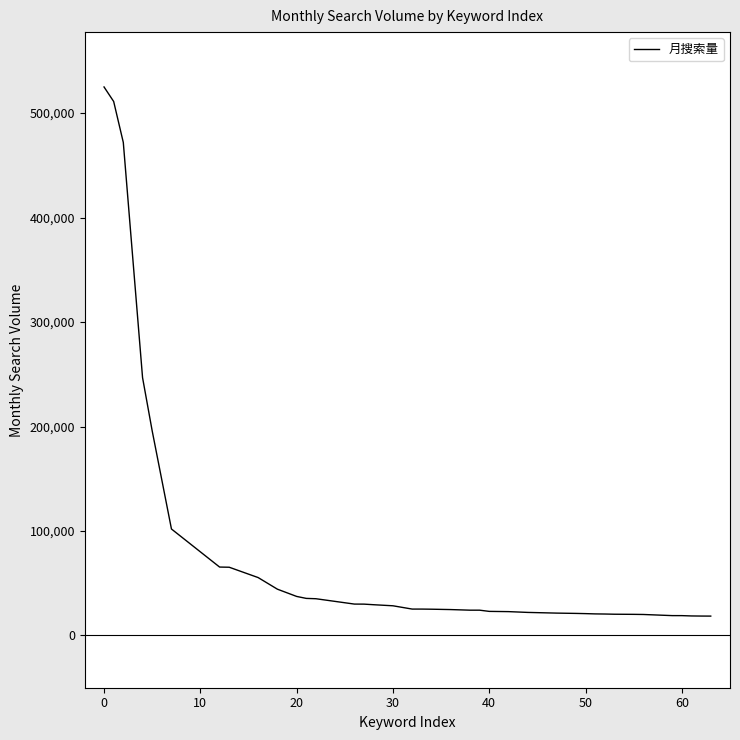

What is the minimum value shown in the chart?

18546